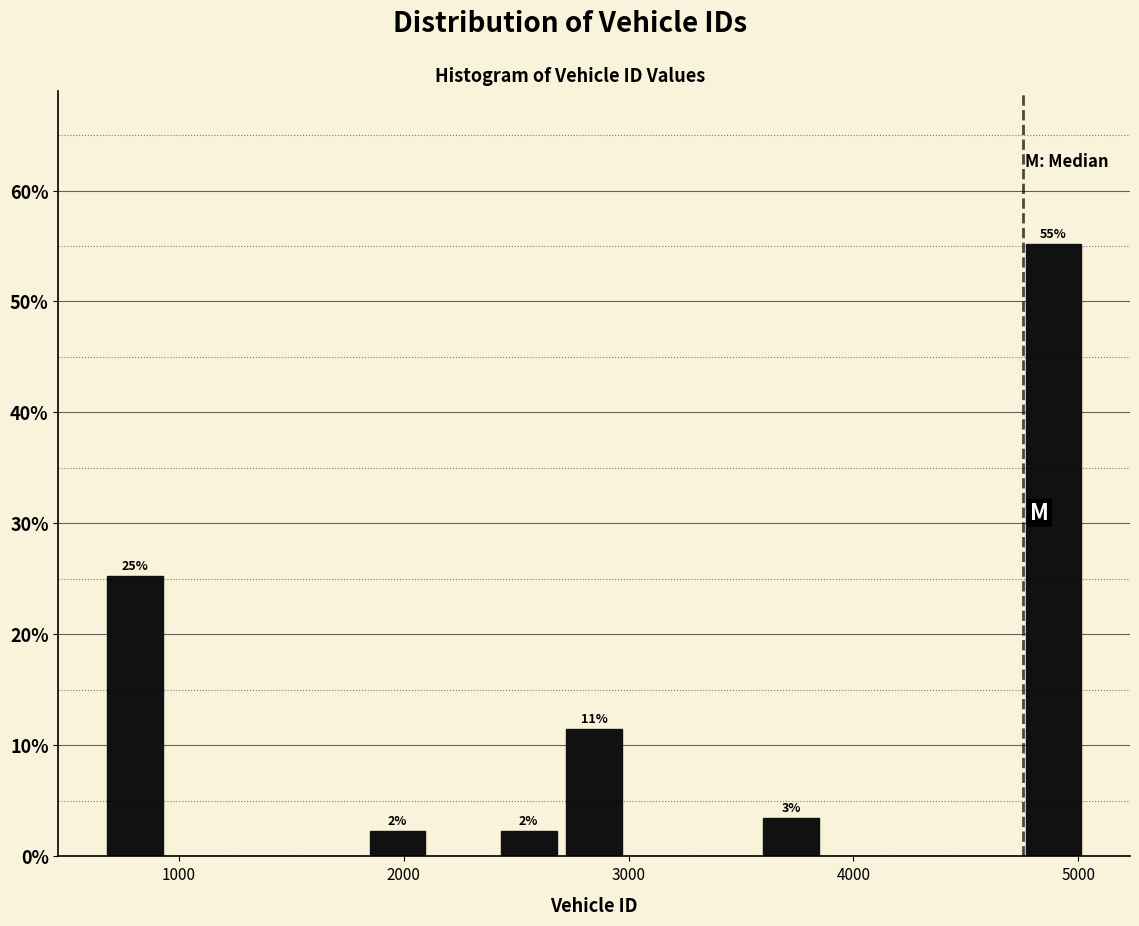

Read against the x-axis, roughly where is the centre of the tallest bar?

4900